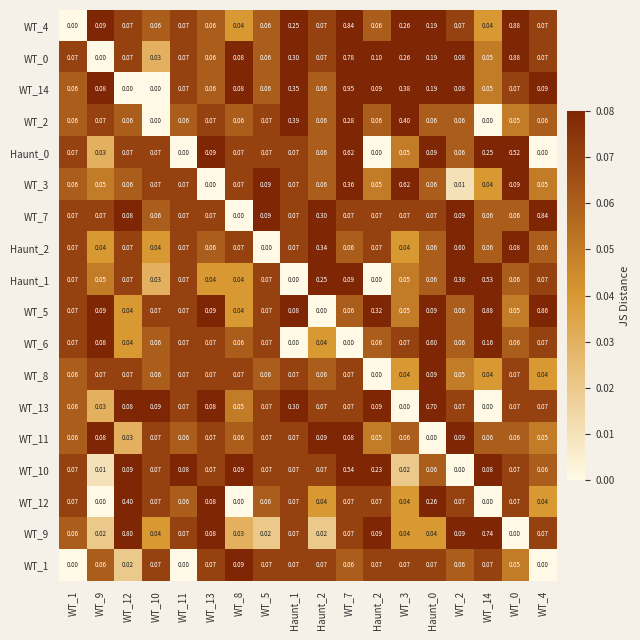

What is the total value across all series at Haunt_2?

1.7